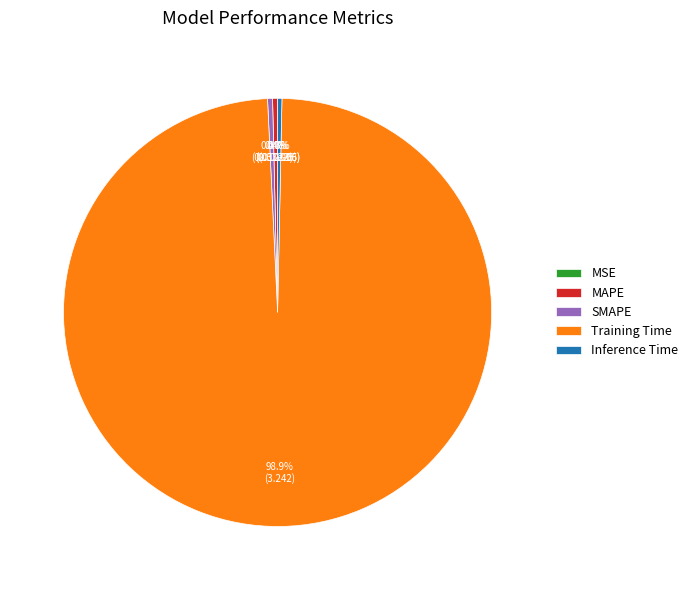

True or false: Training Time accounts for 89% of the total.

False